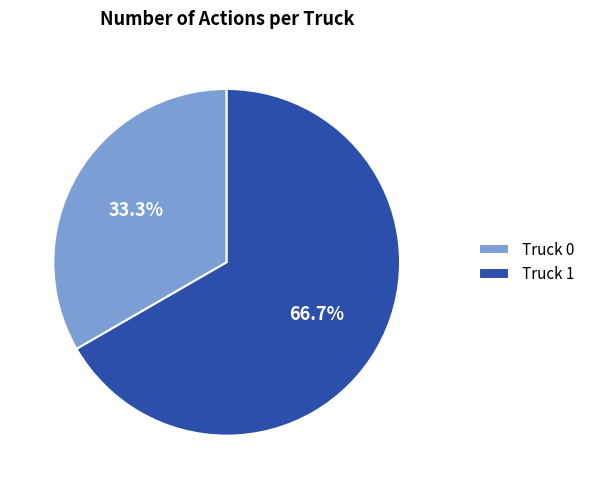

Which has a higher value, Truck 1 or Truck 0?

Truck 1